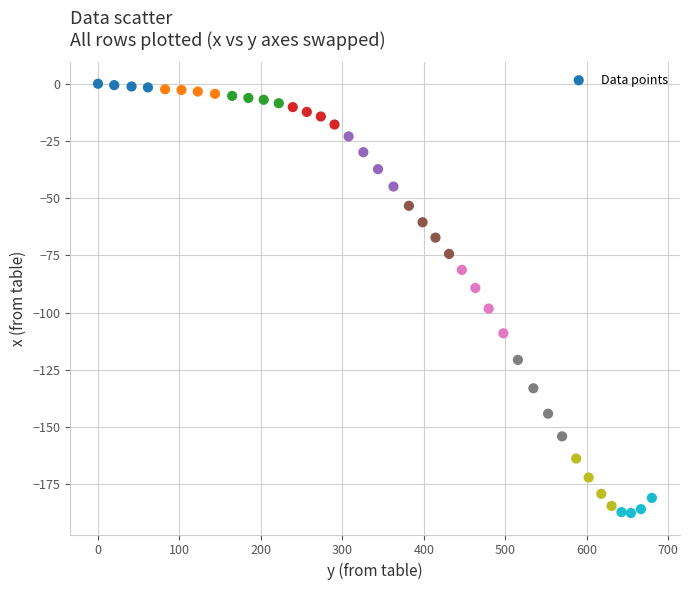

What is the range of X values (max minus min)?

679.8